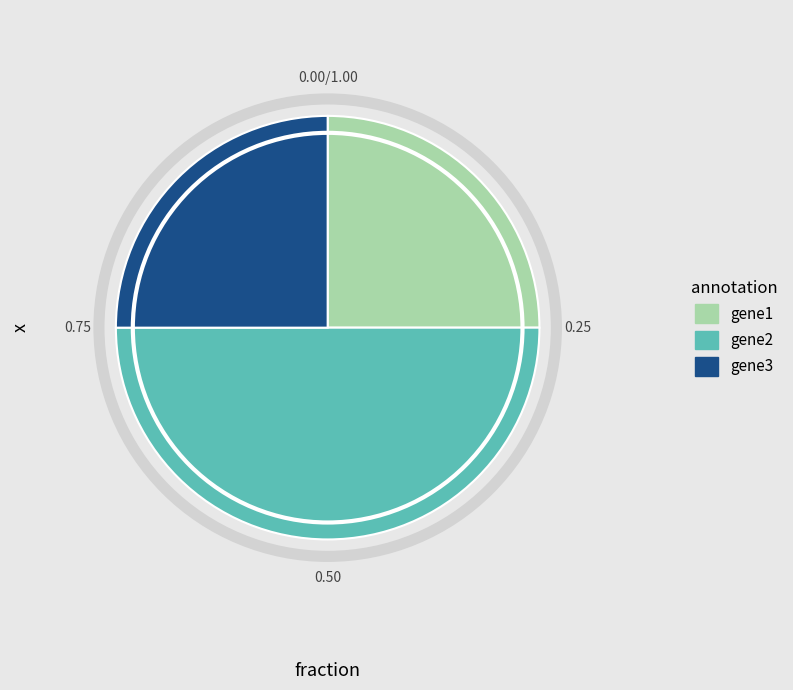

How many slices are in this pie chart?

3